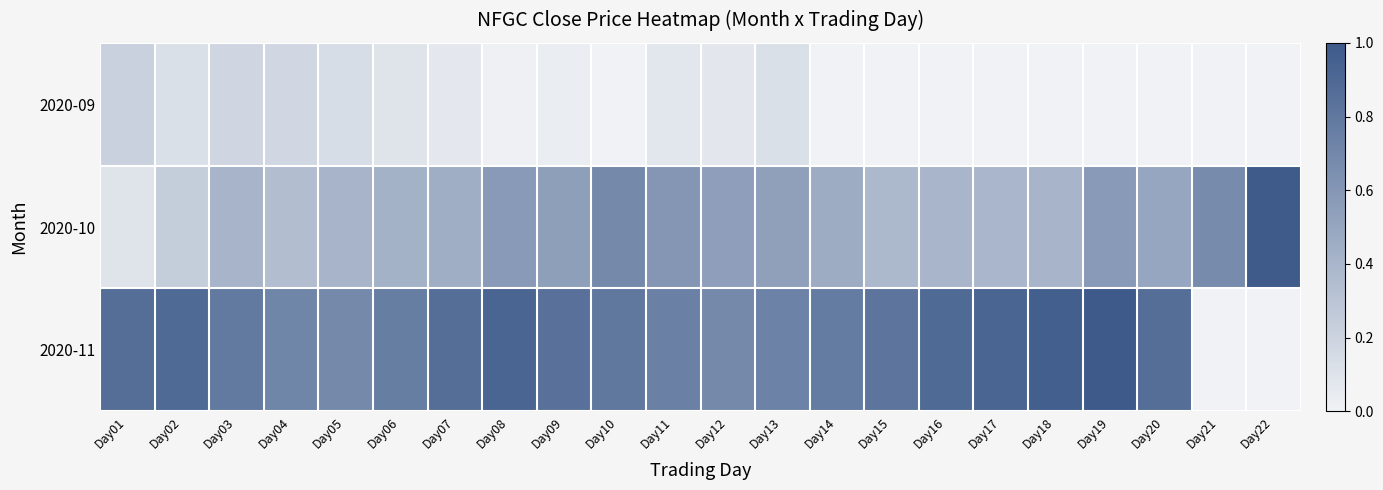

Which has a higher value, Day19 or Day15?

Day15